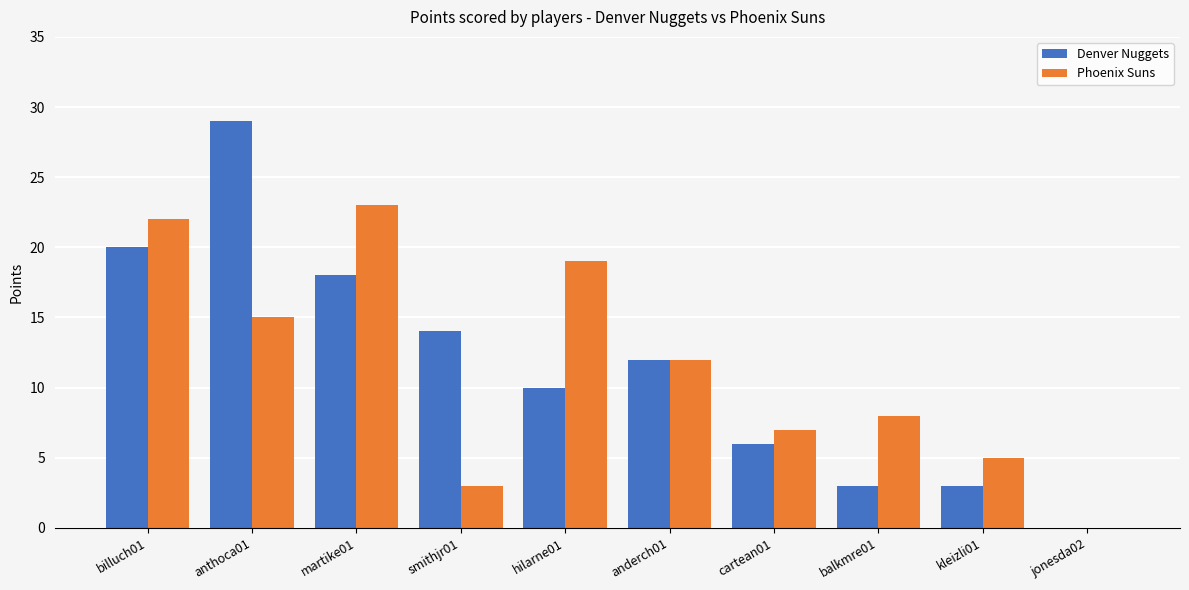

How many series are shown in this chart?

2